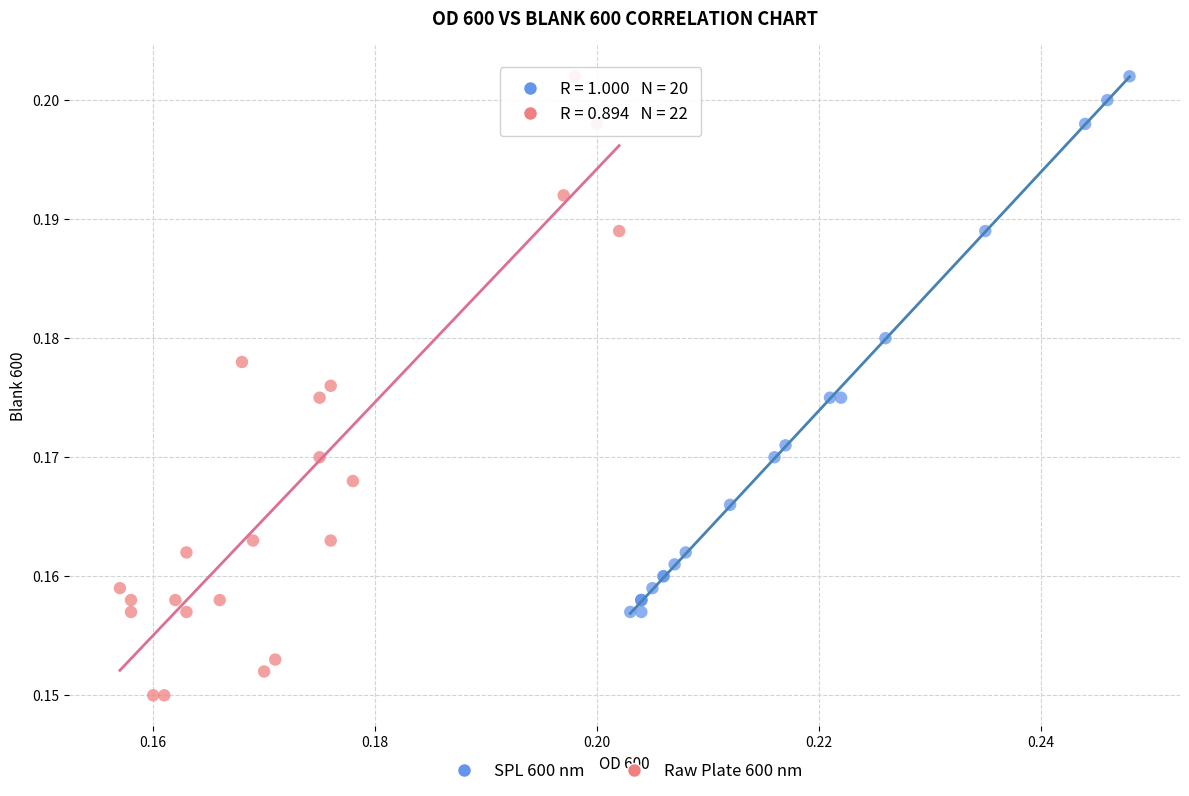

Which series reaches the minimum Y coordinate?

Raw Plate 600 nm